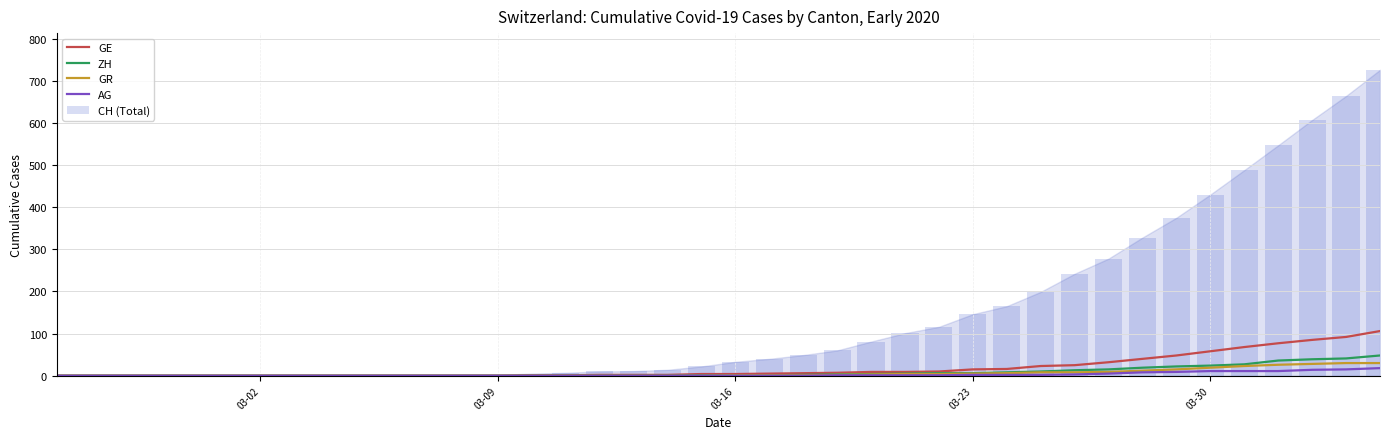

True or false: GR has a value of 4 at 30.

False